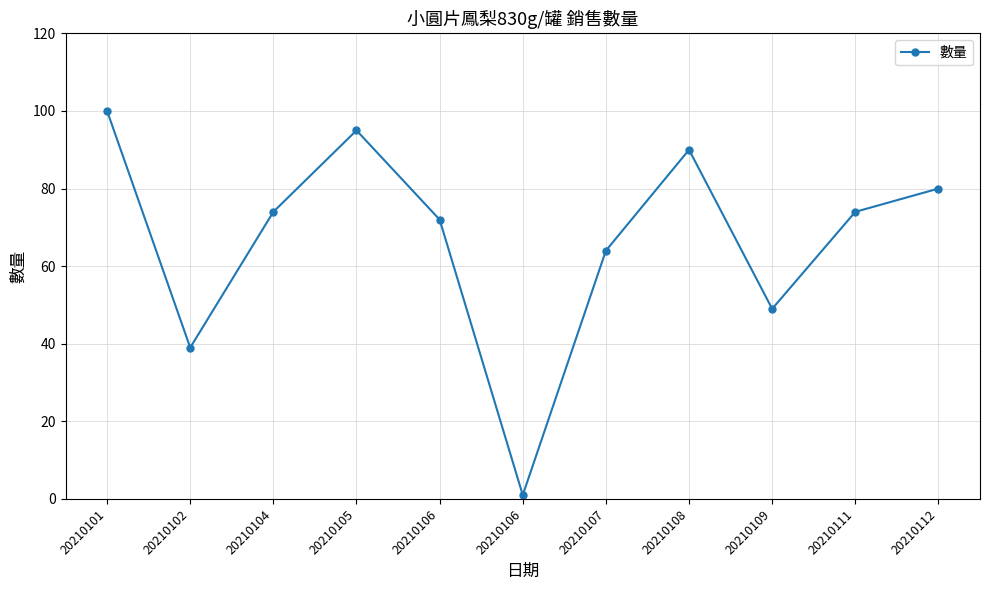

What is the average value?

67